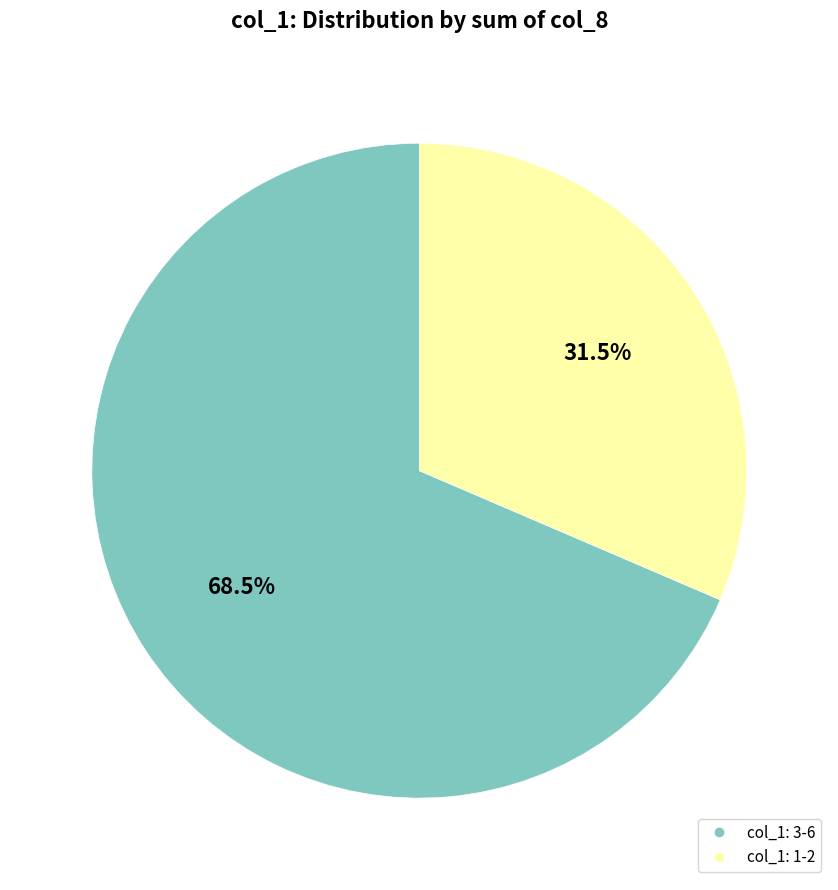

Is there a majority slice in this chart?

Yes